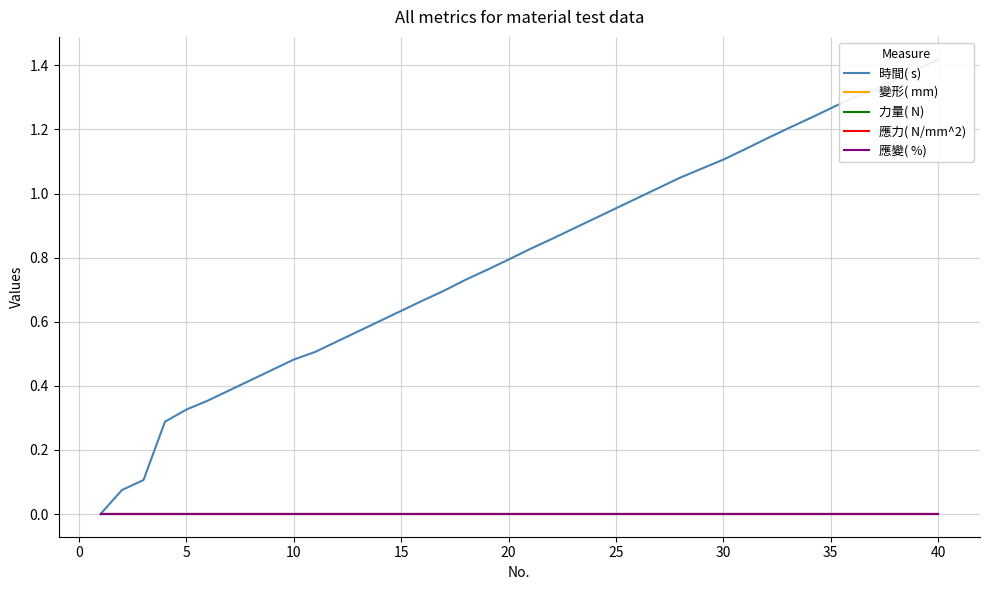

What is the maximum value shown in the chart?

1.4